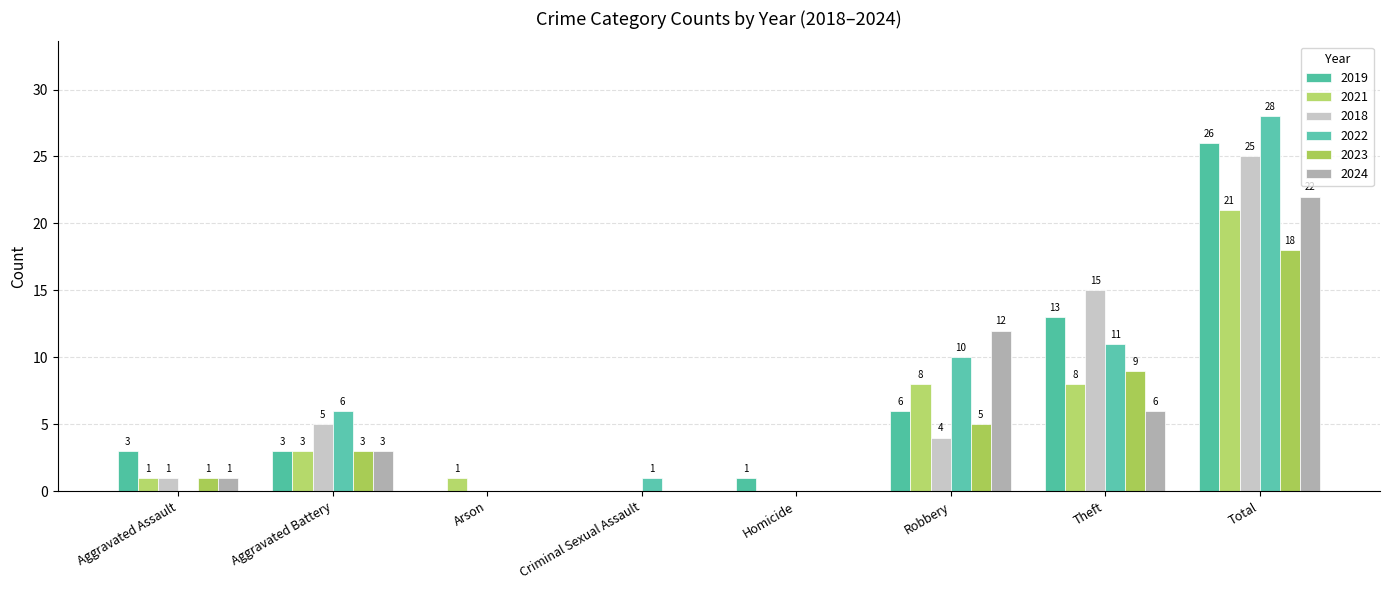

What is the difference between the highest and lowest values at Aggravated Battery?

3